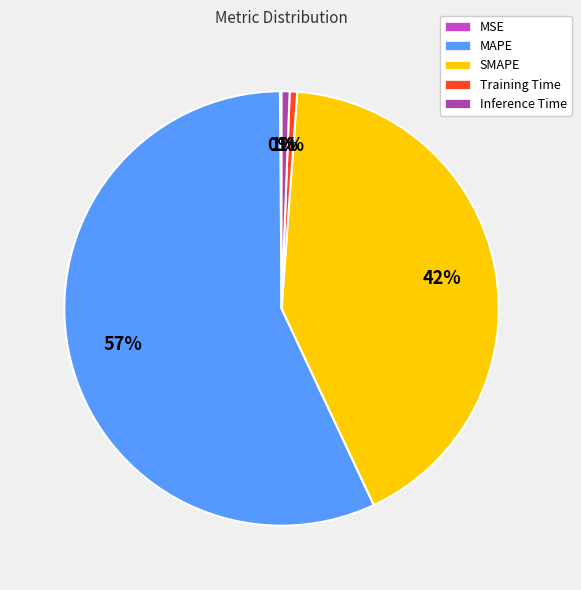

Is there any slice that represents more than half of the pie?

Yes